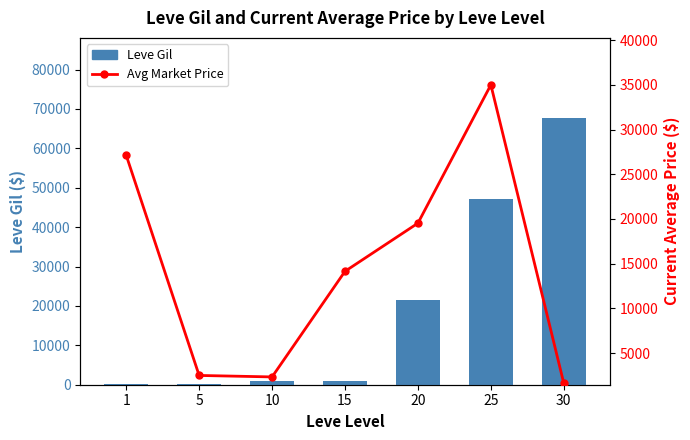

Which series has the widest spread of values?

Leve Gil